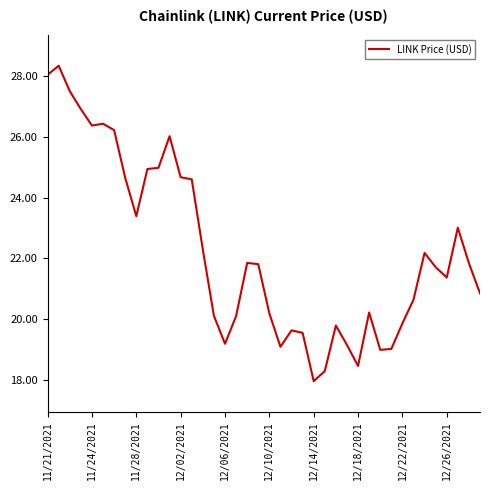

What is the minimum value shown in the chart?

18.0